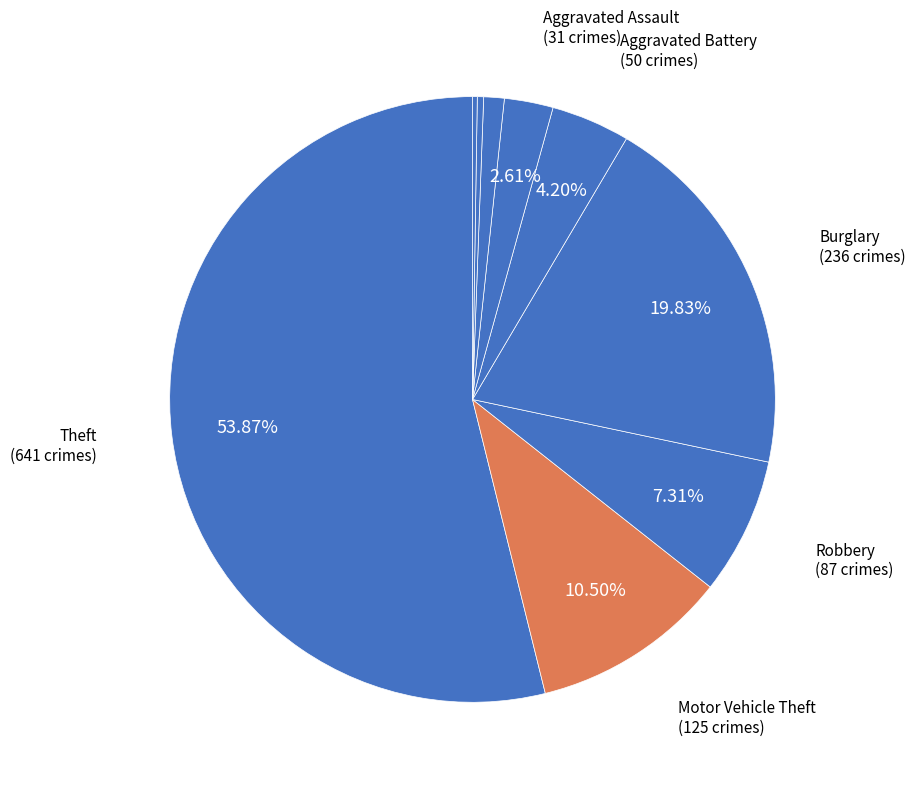

Count the number of slices in the pie.

9